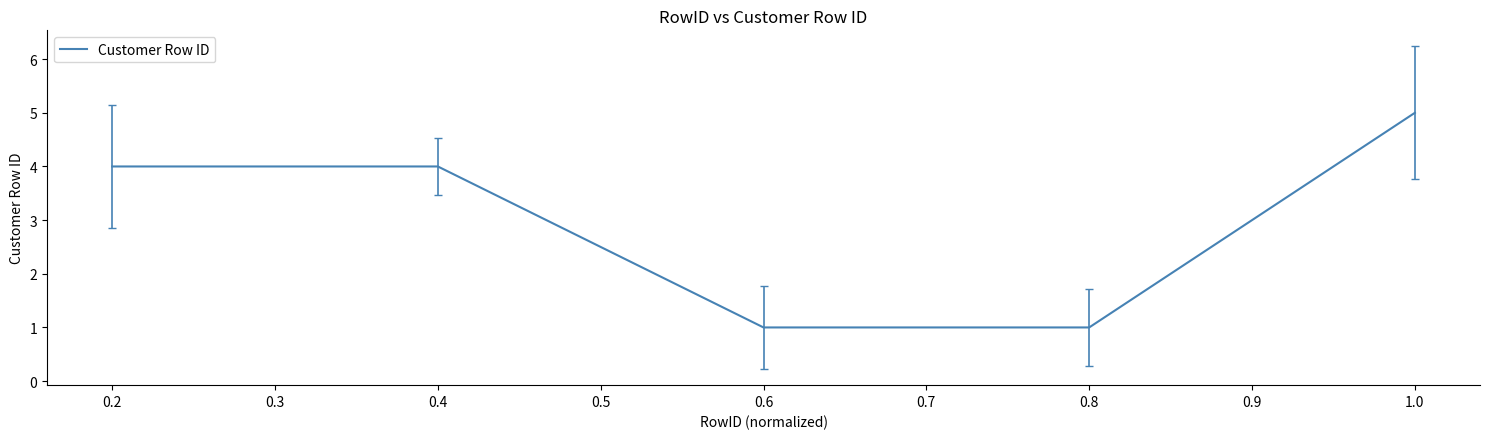

Which label corresponds to the largest value in the chart?

1.0